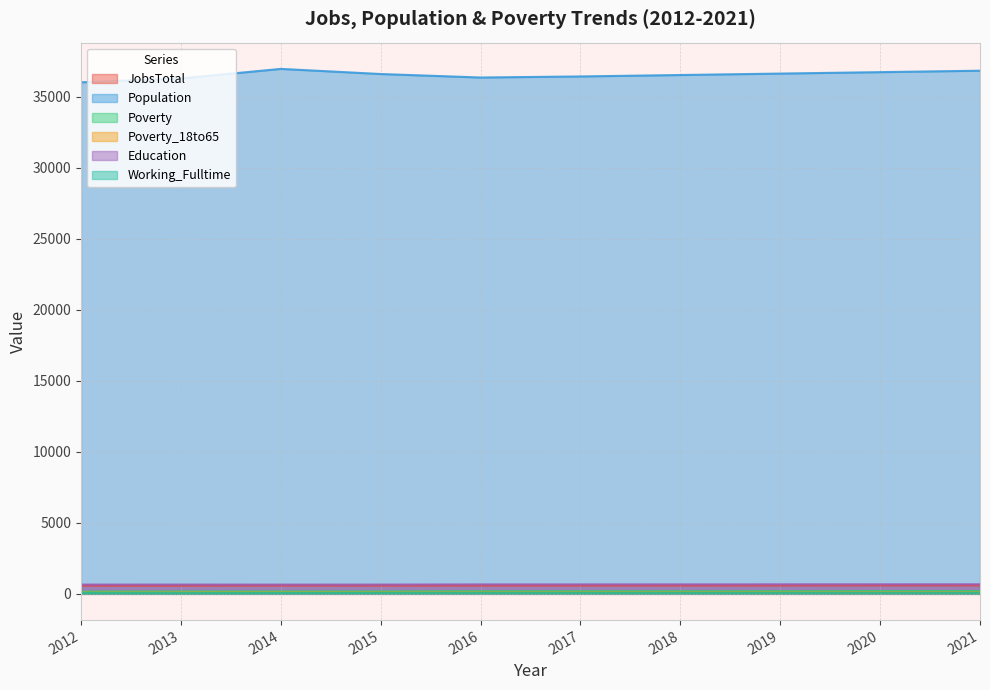

What is the difference between the second highest and minimum values in the Education series?

21